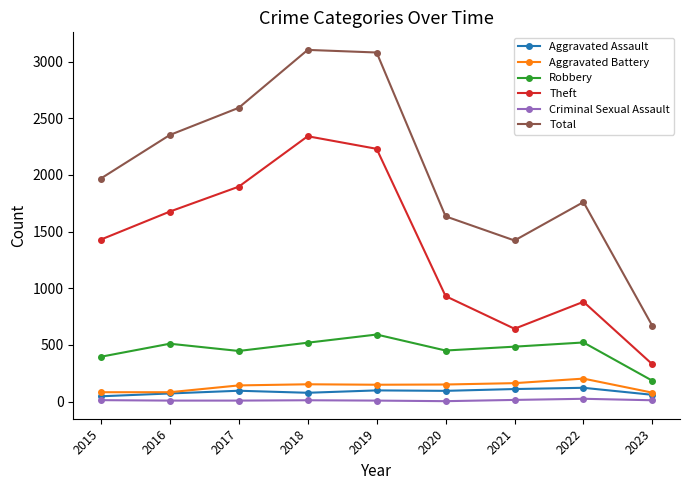

Is it true that Aggravated Battery equals 78 at 2023?

True